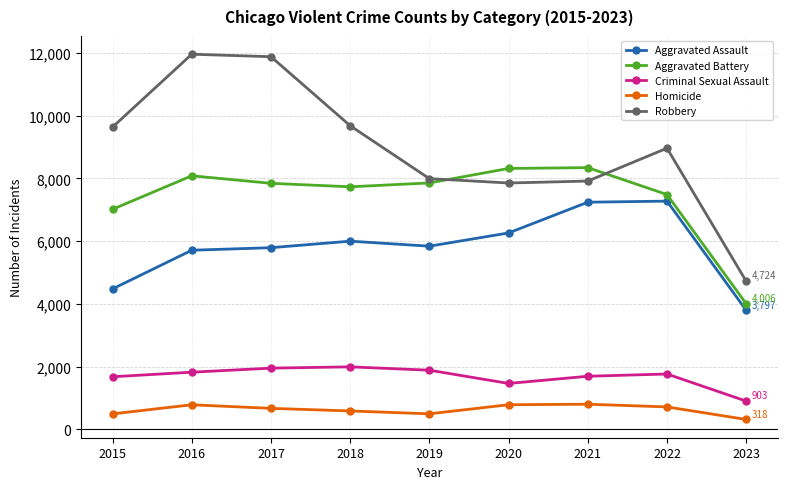

What is the sum of all Homicide values?

5668